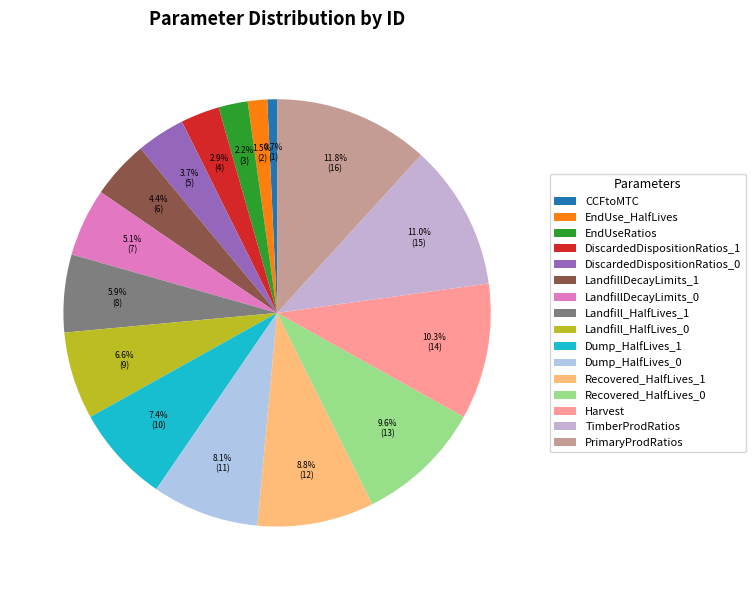

Do CCFtoMTC and LandfillDecayLimits_0 together represent more than half of the pie?

No